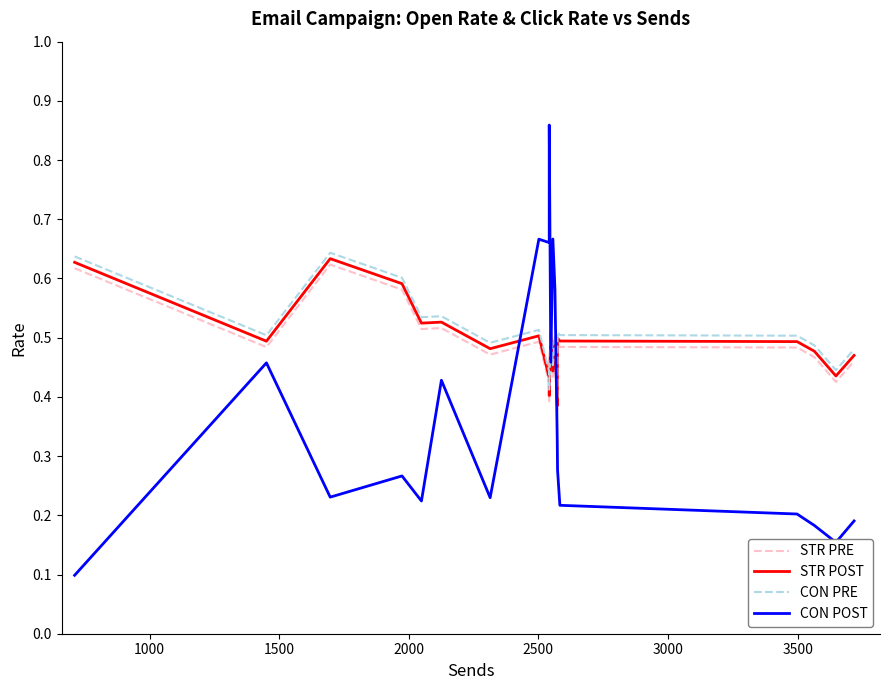

True or false: STR POST and STR PRE cross at least once.

False